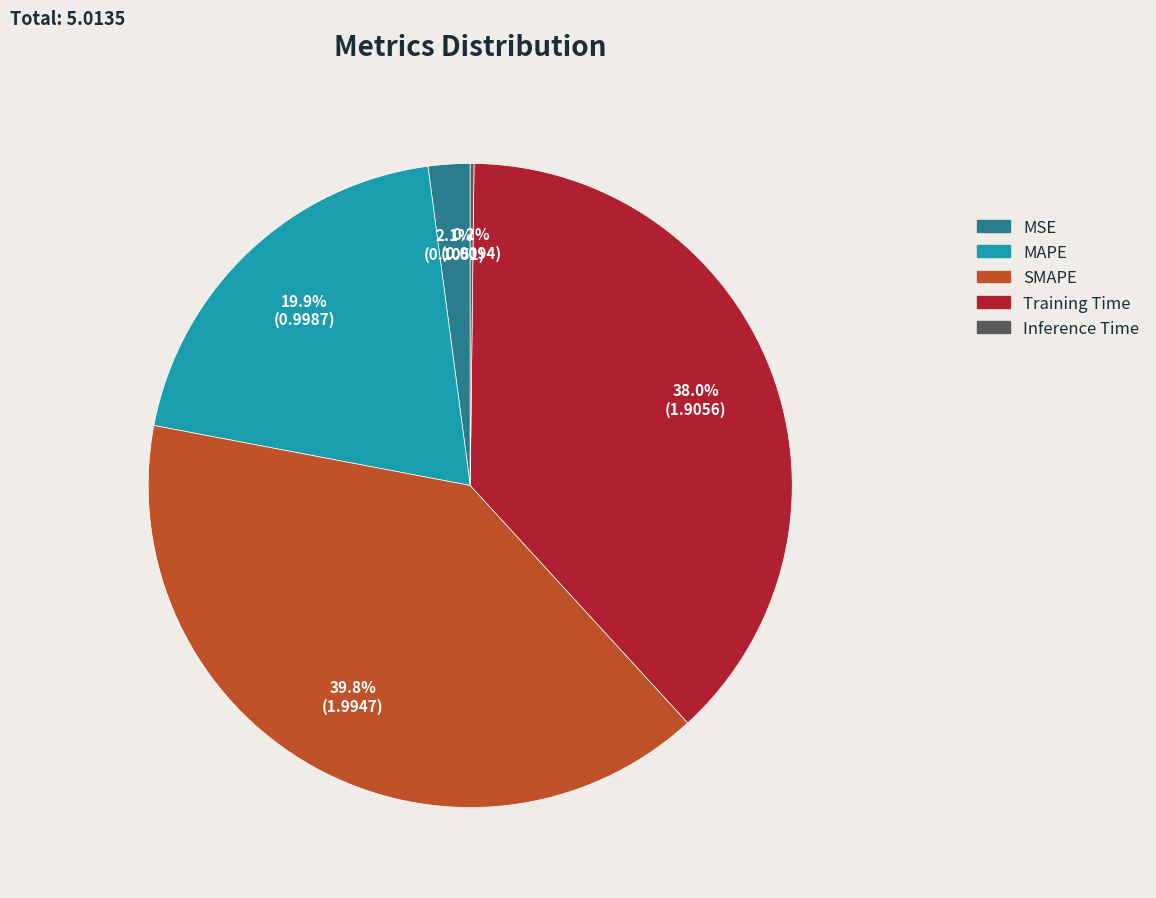

Does Training Time represent more than half of the total?

No